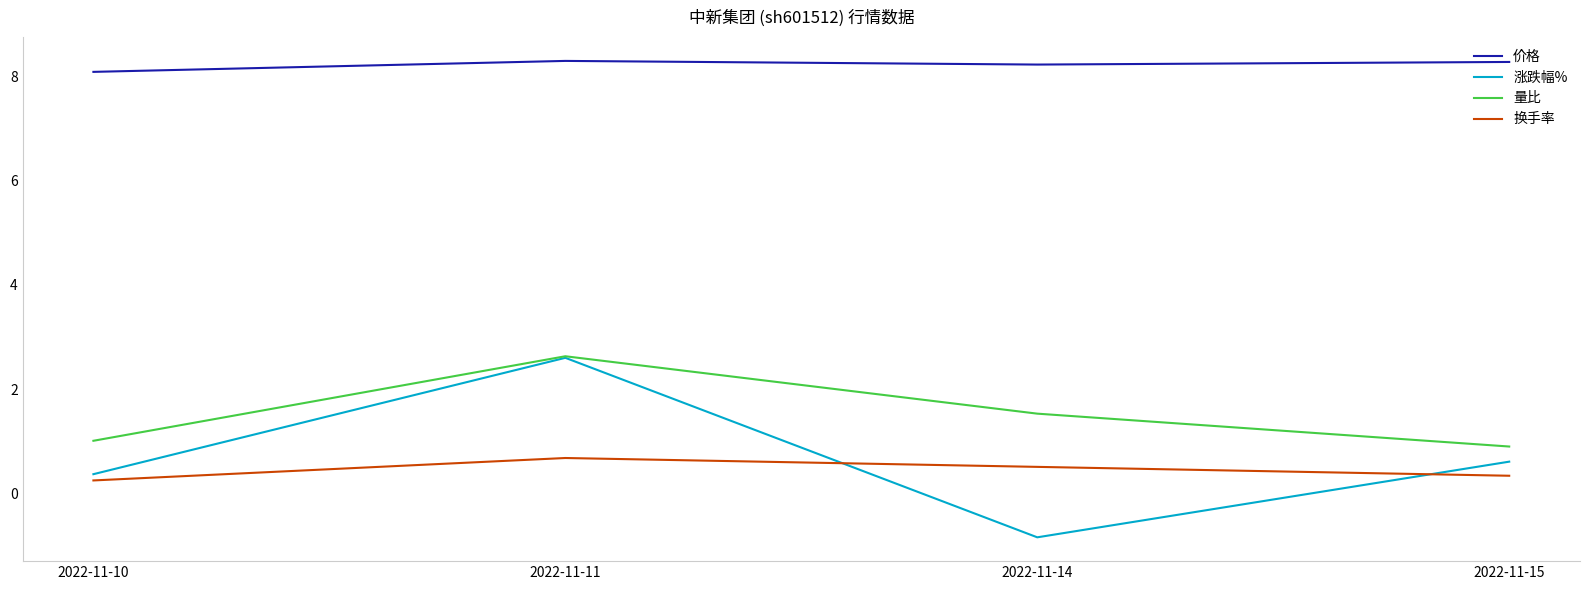

After their last crossing, which series has the higher values: 换手率 or 涨跌幅%?

涨跌幅%